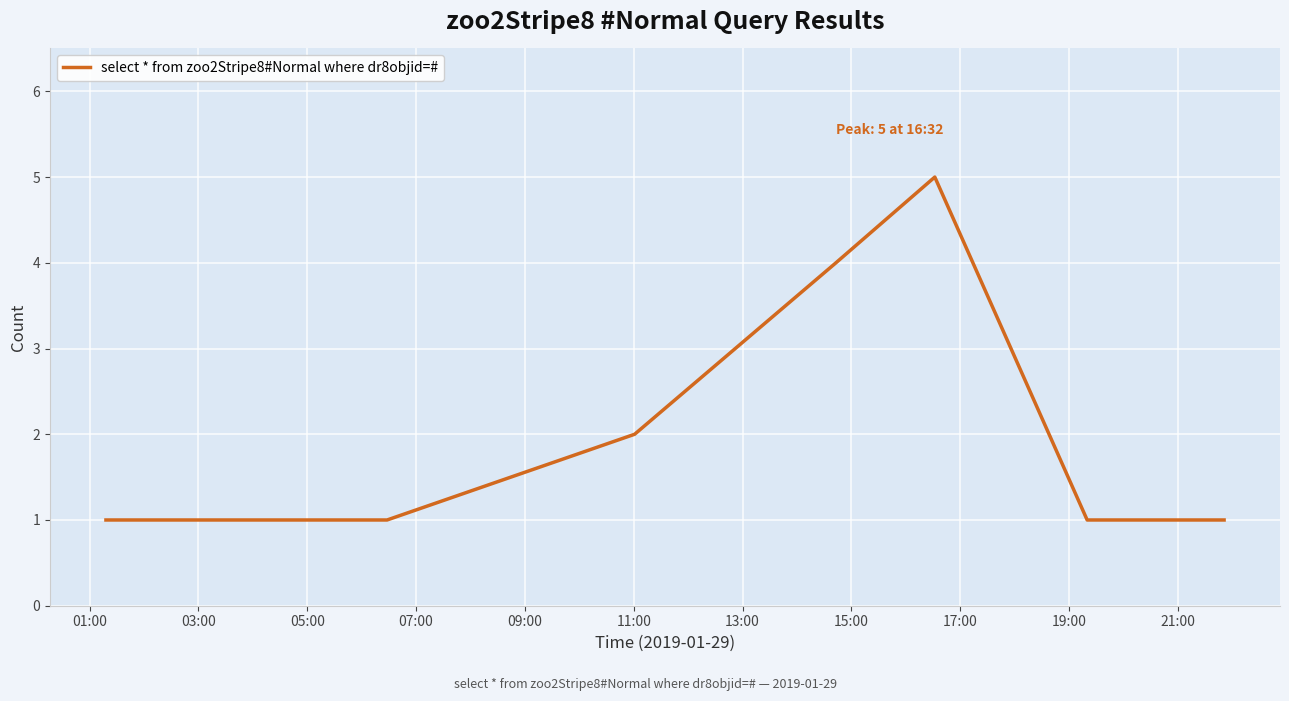

What is the difference between the maximum and minimum values?

4